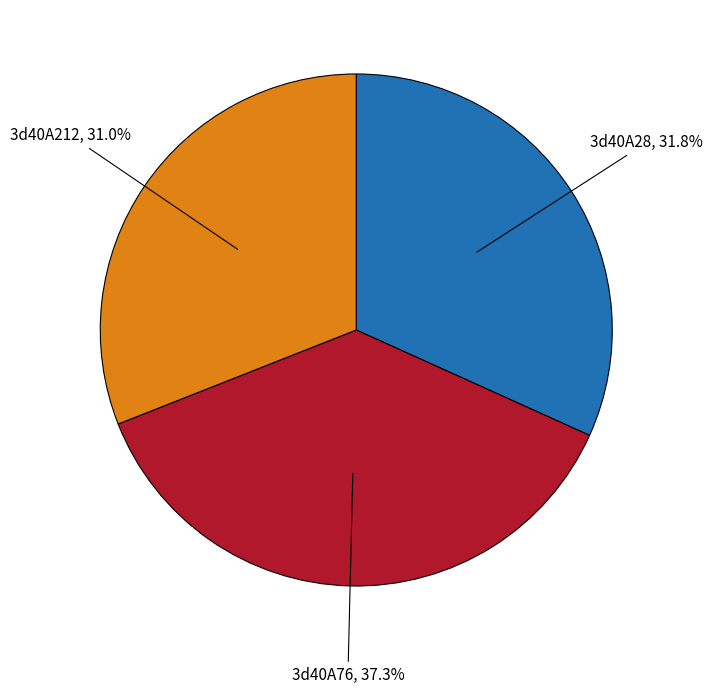

Is there a majority slice in this chart?

No